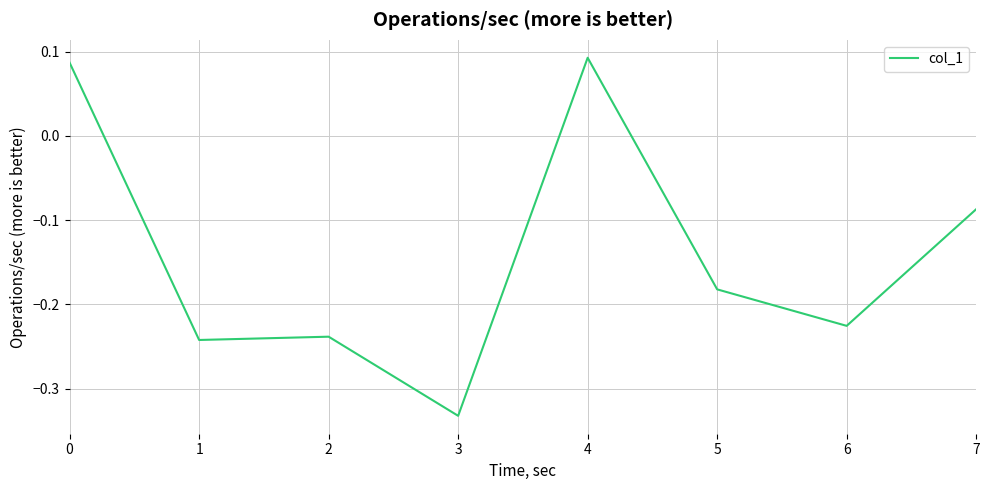

Is it true that the value at 3 is -0.6?

False